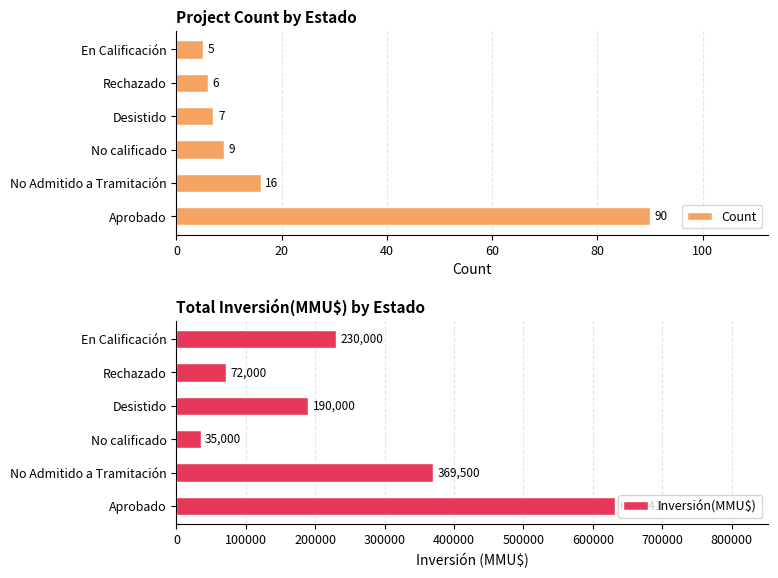

The Inversión(MMU$) series shows 276670 at Aprobado. True or false?

False